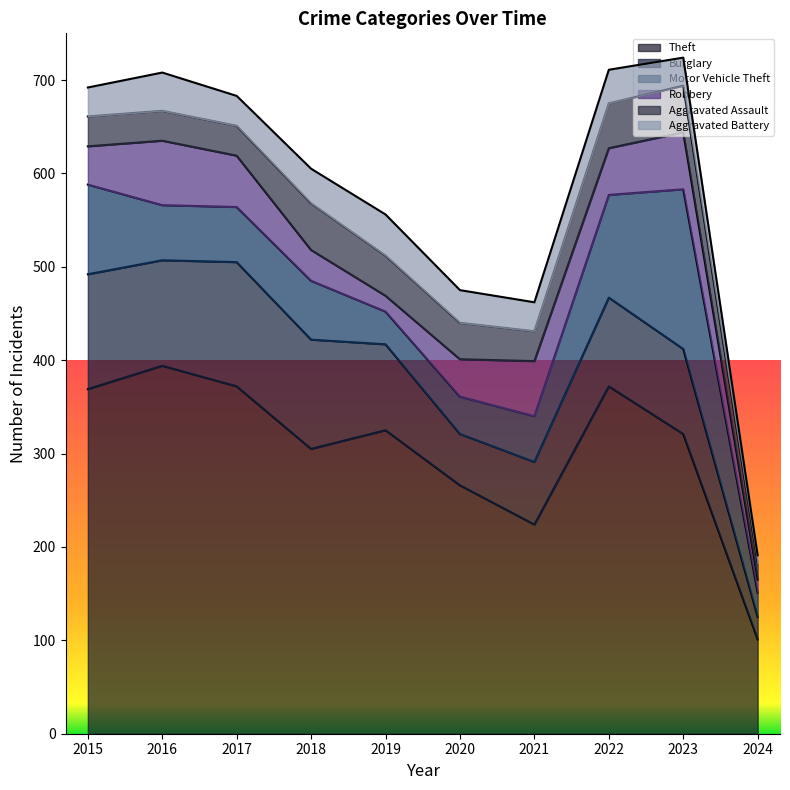

What is the approximate value of Aggravated Battery at 2016, to the nearest 5?

40